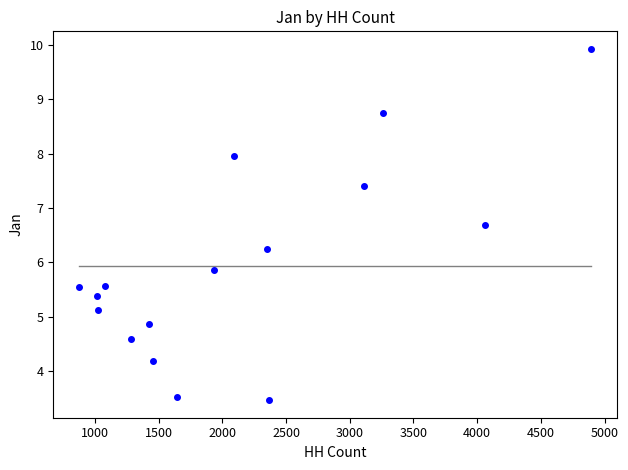

What Y value in the scatter plot is closest to 6?

5.9